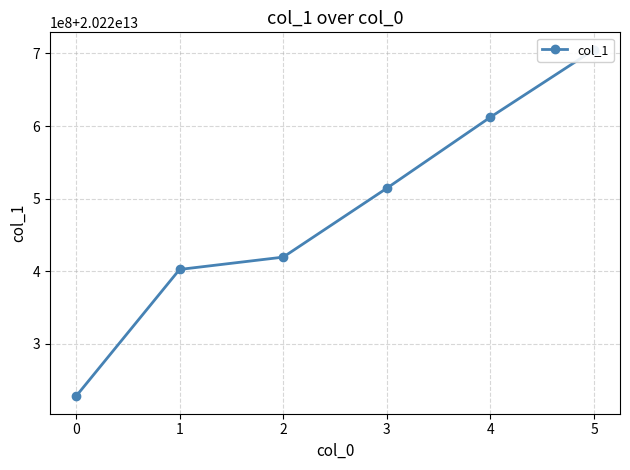

Does the chart display data point markers on the line(s)?

Yes